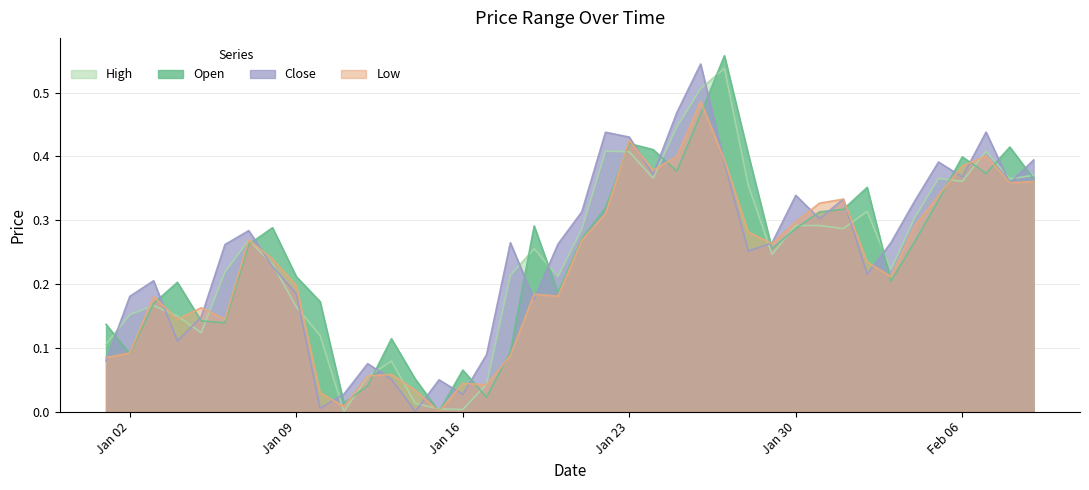

Reading right to left, what are all the values shown in this chart?

Open: 0.4	0.4	0.4	0.4	0.3	0.3	0.2	0.4	0.3	0.3	0.3	0.3	0.4	0.6	0.5	0.4	0.4	0.4	0.3	0.3	0.2	0.3	0.1	0.0	0.1	0.0	0.1	0.1	0.0	0.0	0.2	0.2	0.3	0.3	0.1	0.1	0.2	0.2	0.1	0.1
High: 0.4	0.4	0.4	0.4	0.4	0.3	0.2	0.3	0.3	0.3	0.3	0.2	0.4	0.5	0.5	0.4	0.4	0.4	0.4	0.3	0.2	0.3	0.2	0.0	0.0	0.0	0.0	0.1	0.1	0.0	0.1	0.2	0.2	0.3	0.2	0.1	0.1	0.2	0.2	0.1
Low: 0.4	0.4	0.4	0.4	0.3	0.3	0.2	0.2	0.3	0.3	0.3	0.3	0.3	0.4	0.5	0.4	0.4	0.4	0.3	0.3	0.2	0.2	0.1	0.0	0.0	0.0	0.0	0.1	0.1	0.0	0.0	0.2	0.2	0.3	0.1	0.2	0.1	0.2	0.1	0.1
Close: 0.4	0.4	0.4	0.4	0.4	0.3	0.3	0.2	0.3	0.3	0.3	0.3	0.3	0.4	0.5	0.5	0.4	0.4	0.4	0.3	0.3	0.2	0.3	0.1	0.0	0.0	0.0	0.1	0.1	0.0	0.0	0.2	0.2	0.3	0.3	0.1	0.1	0.2	0.2	0.1